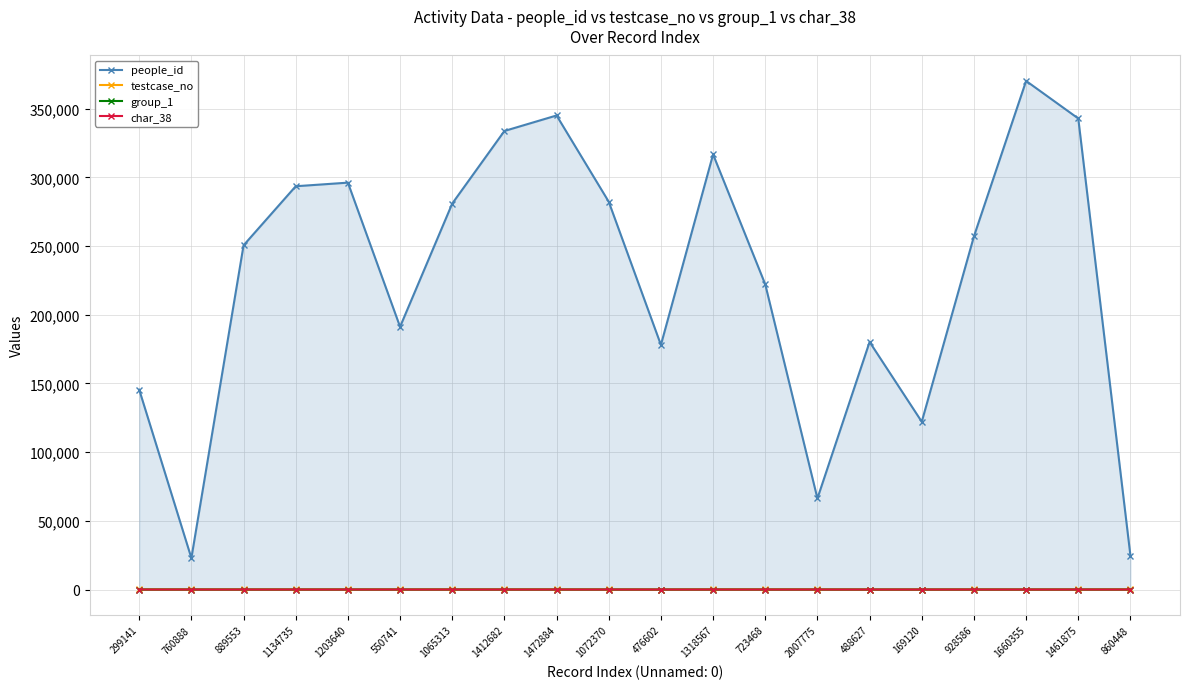

The value of testcase_no at 1660355 is 0. True or false?

True